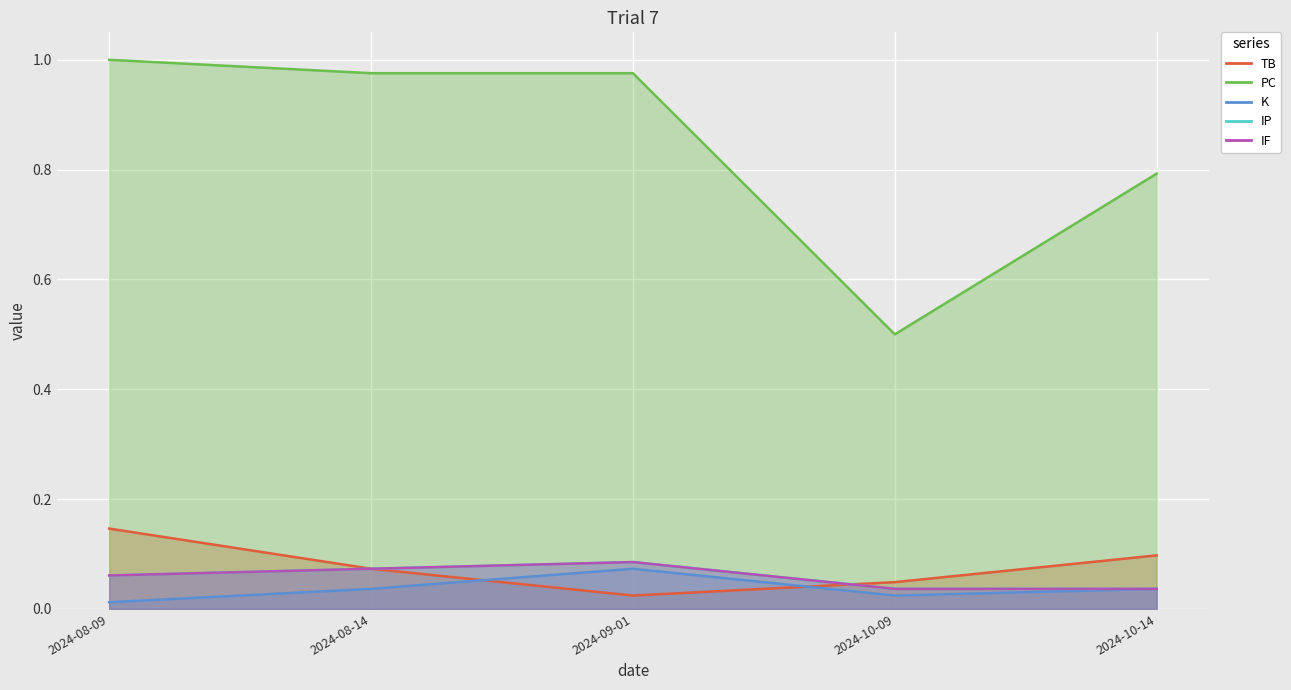

Which series has the largest range (max minus min)?

PC